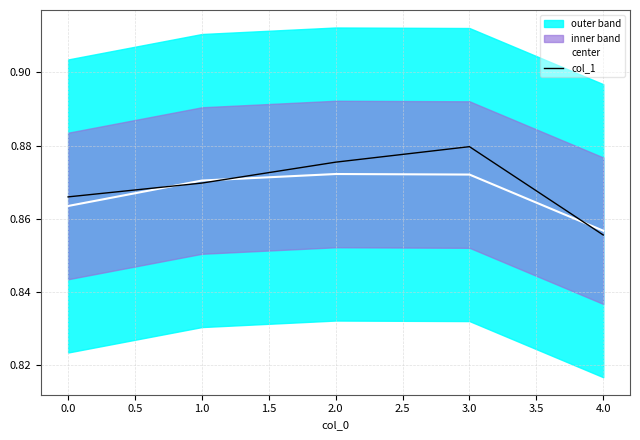

True or false: col_1 has more than 0 interior local peaks.

True